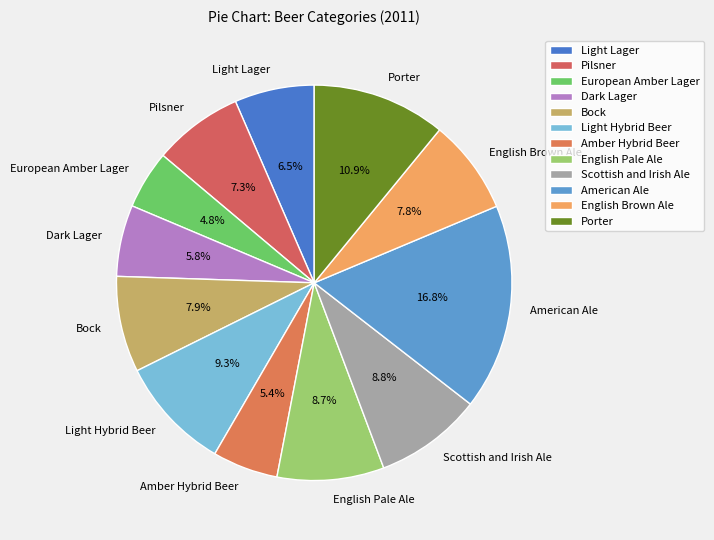

How many slices are in this pie chart?

12